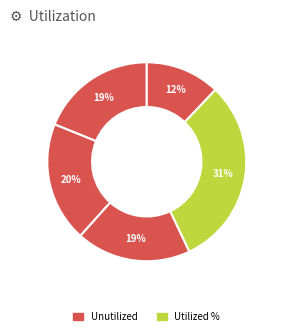

Count the number of slices in the pie.

5